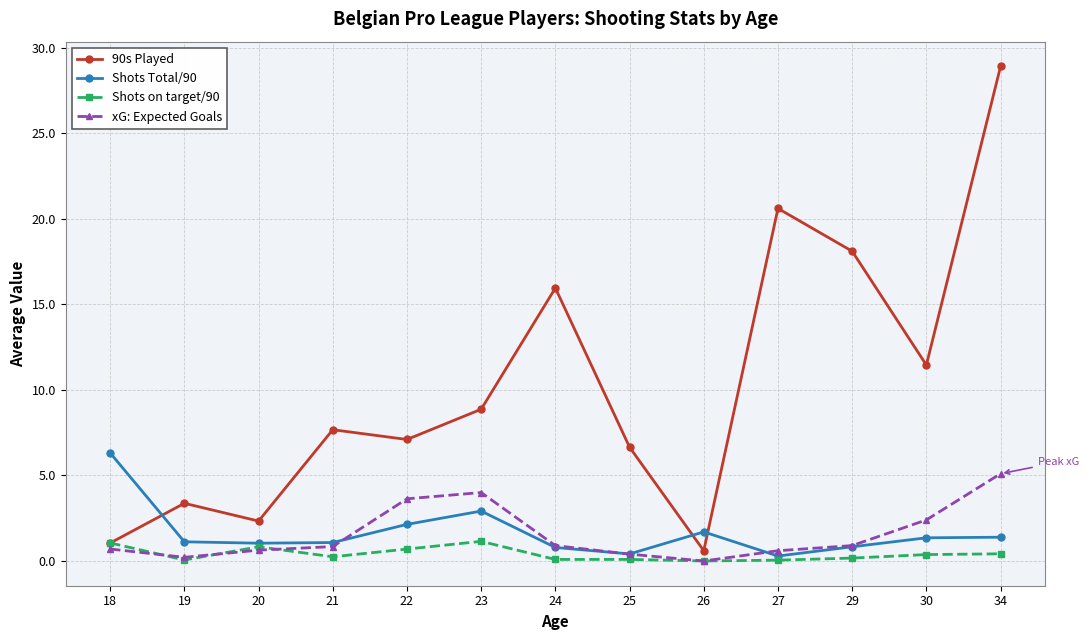

At which label is Shots Total/90 closest to 3?

23